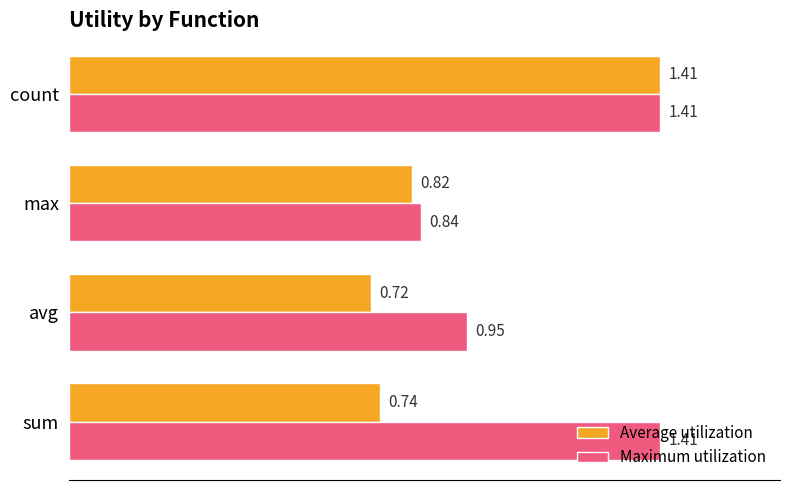

What is the sum of all Average utilization values?

3.7